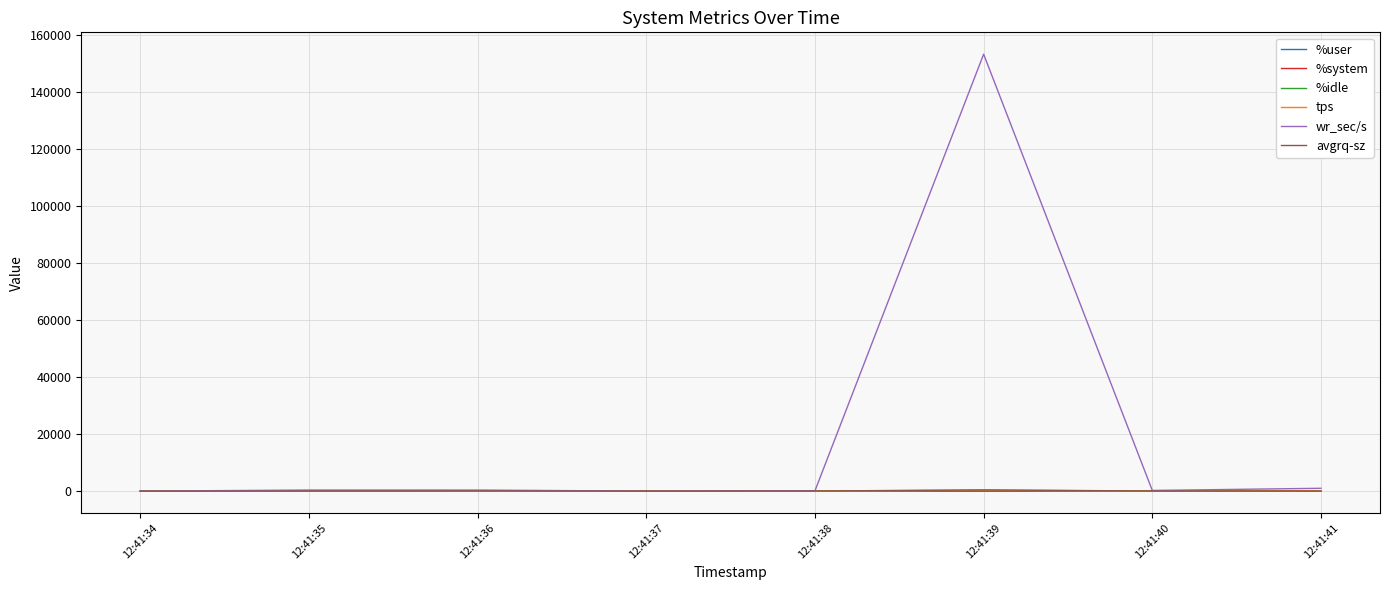

What is the spread (max minus min) of values at 12:41:36?

375.1